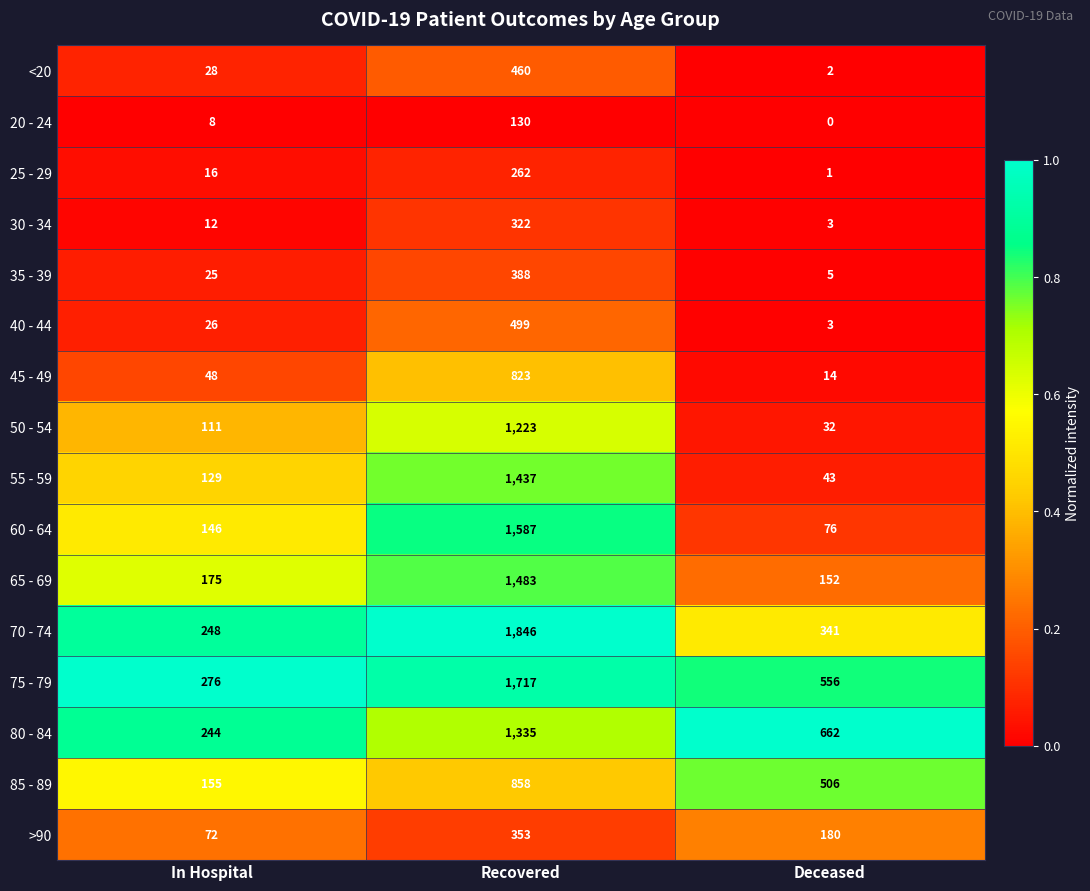

Which category has the highest value across all series?

Recovered